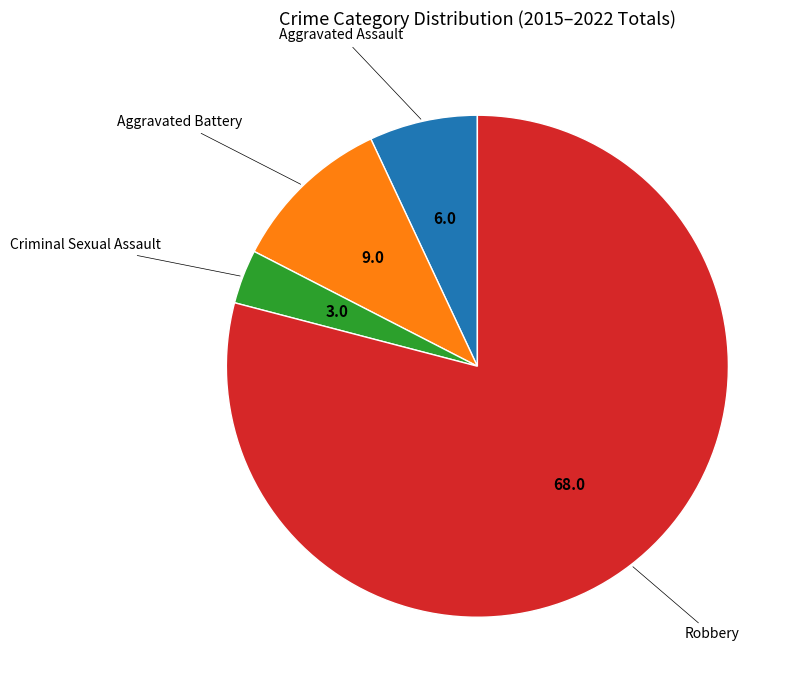

How many segments does this pie chart have?

4